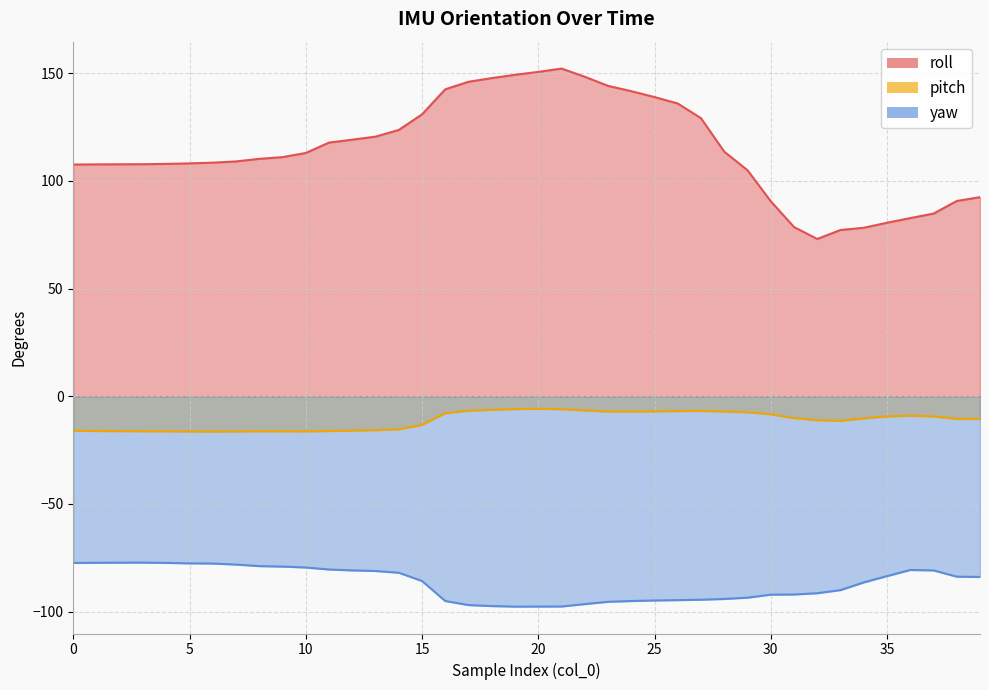

Between 2 and 38, which series saw the biggest shift?

roll